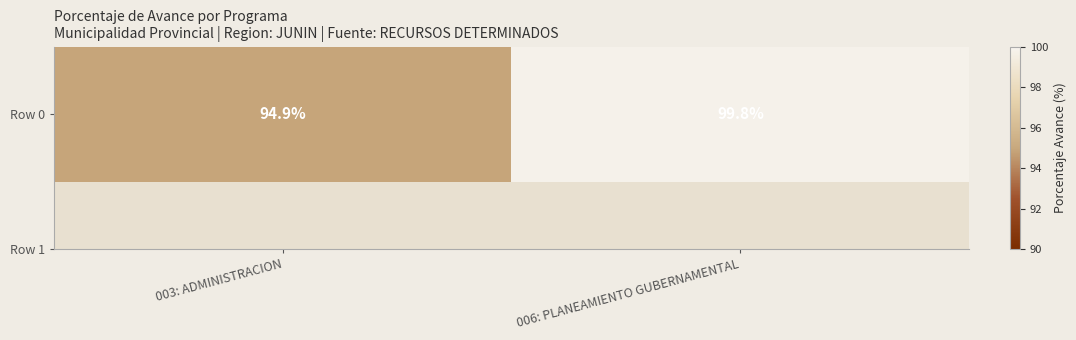

True or false: the data shows 30.3 at 006: PLANEAMIENTO GUBERNAMENTAL.

False